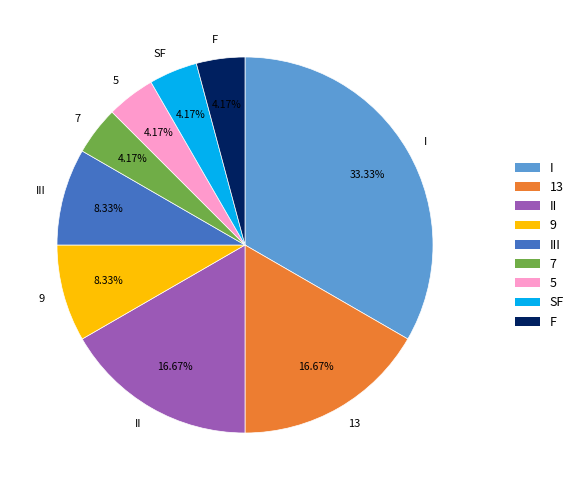

How many segments does this pie chart have?

9